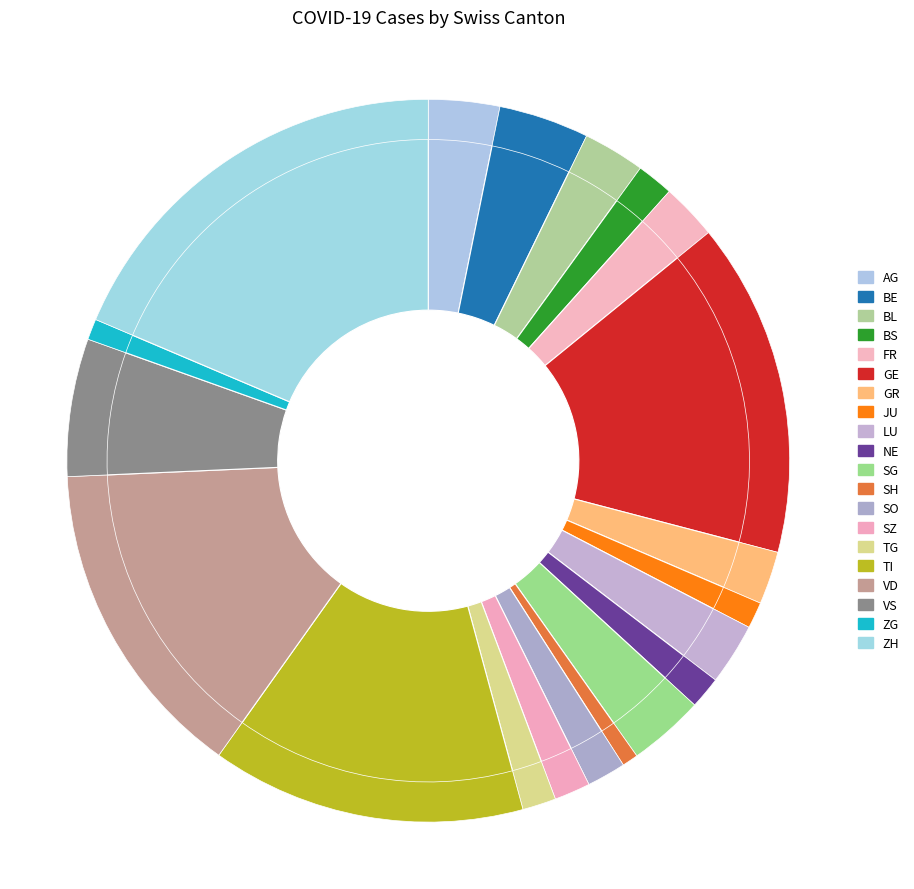

To the nearest percent, what is the difference between the GE and GR slice percentages?

13%